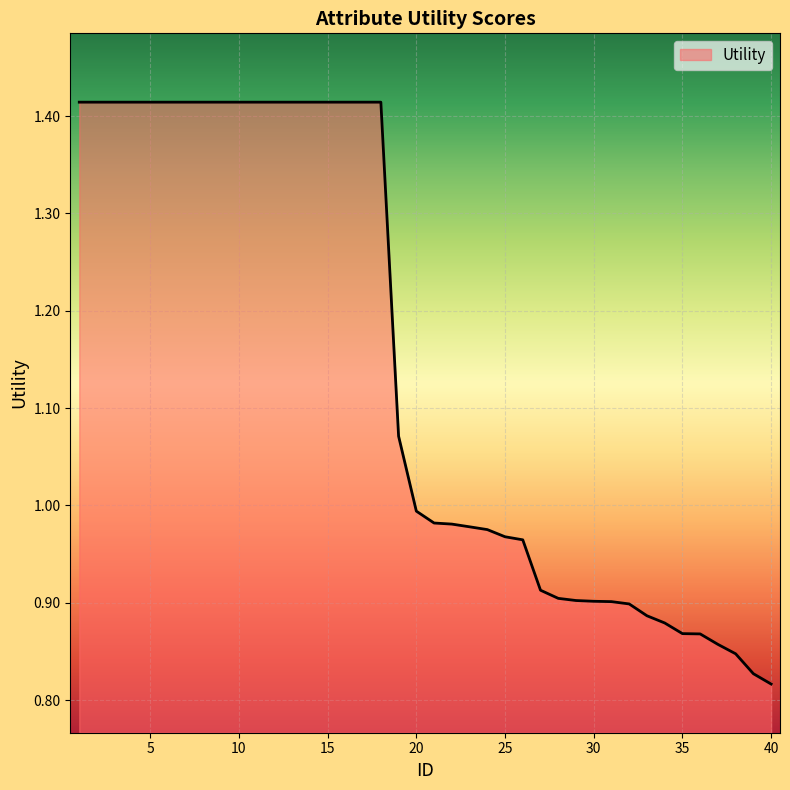

What is the difference between the maximum and minimum values?

0.6